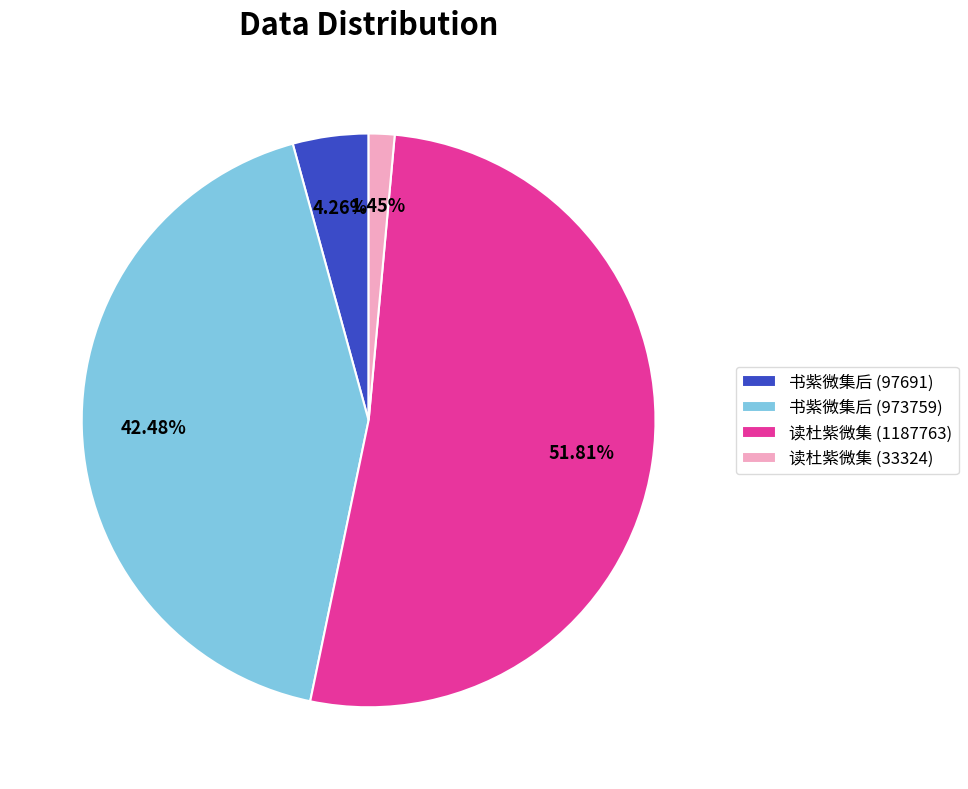

Between 书紫微集后 (973759) and 读杜紫微集 (33324), which is larger?

书紫微集后 (973759)